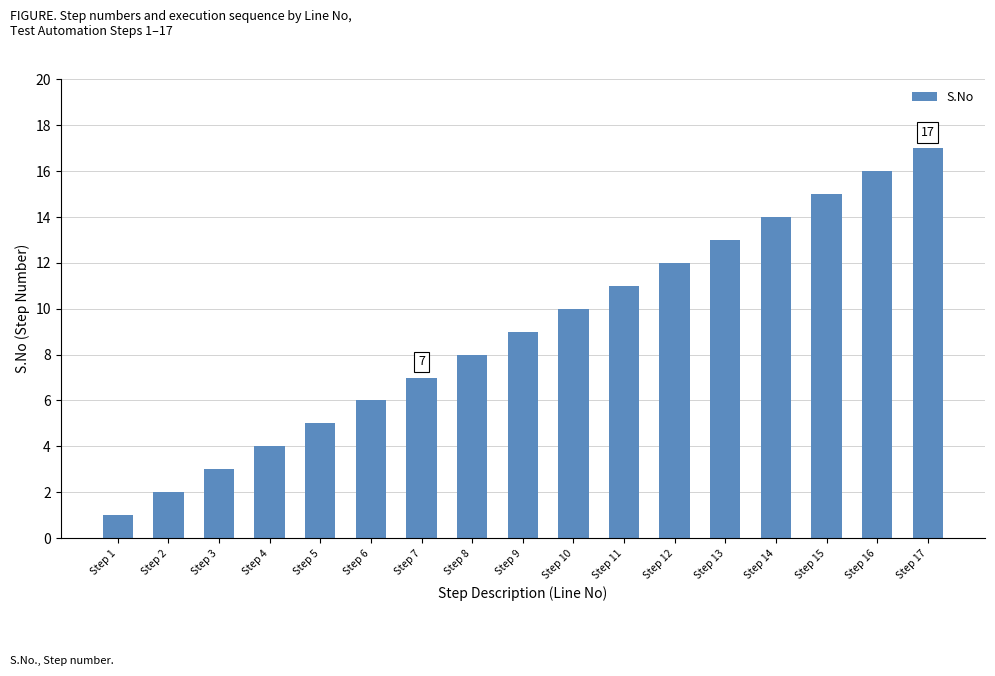

Reading left to right, transcribe all the data shown in this chart.

1	2	3	4	5	6	7	8	9	10	11	12	13	14	15	16	17